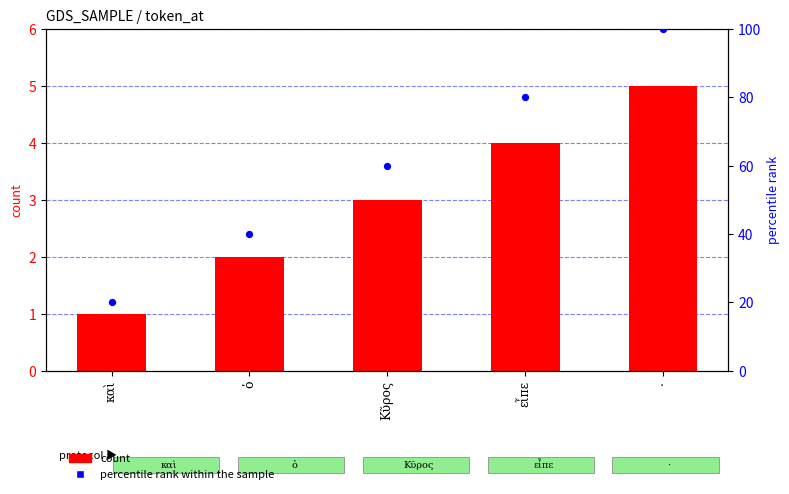

At how many categories does at least one series exceed 94?

1